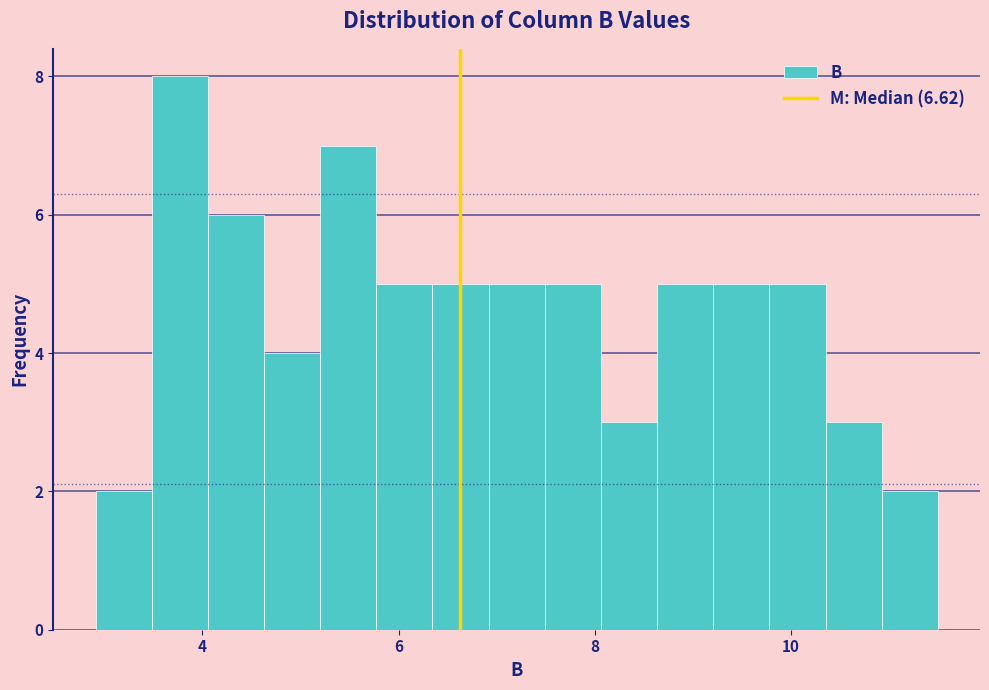

Read against the x-axis, roughly where is the centre of the tallest bar?

3.8